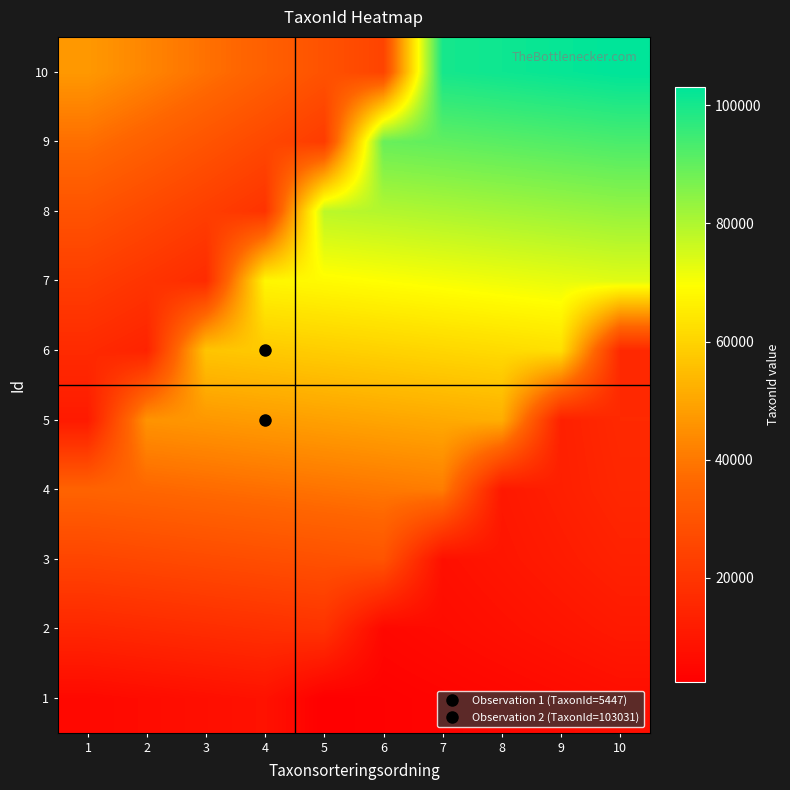

Which category has the lowest value across all series?

5